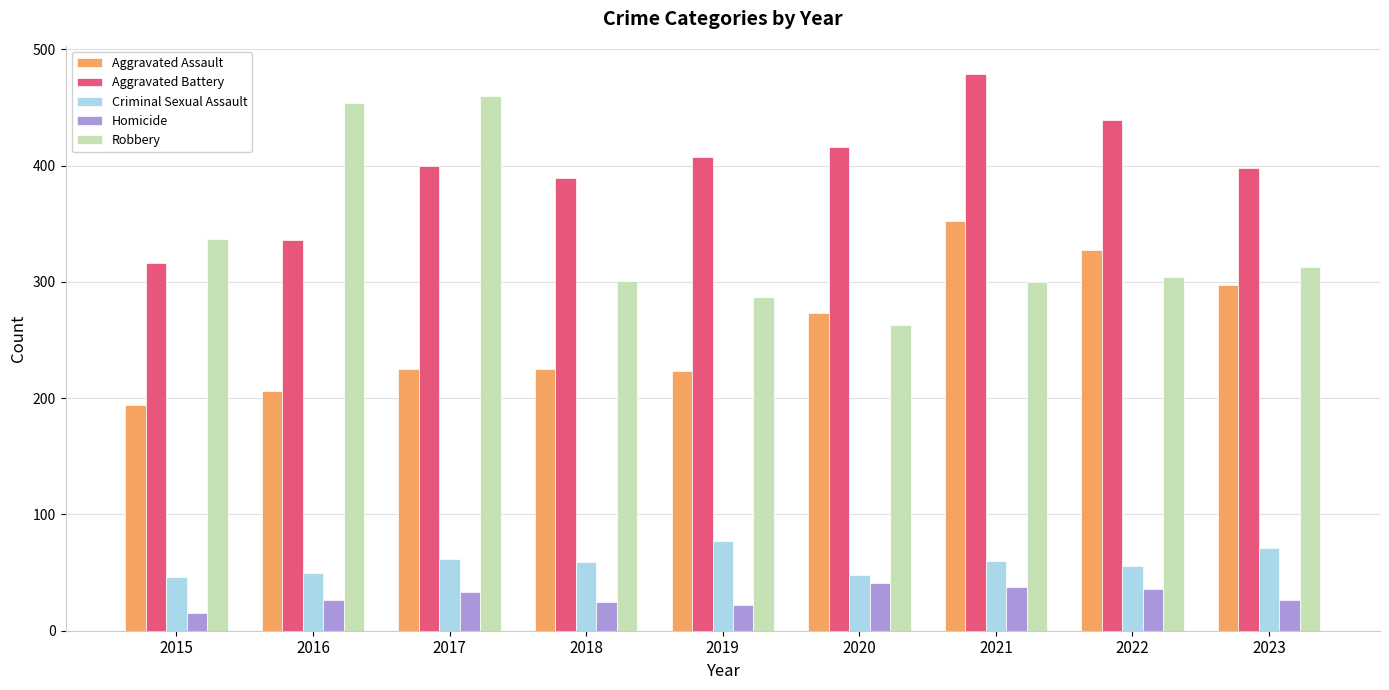

What is the value of the Aggravated Battery bar at the 6th from the left?

416